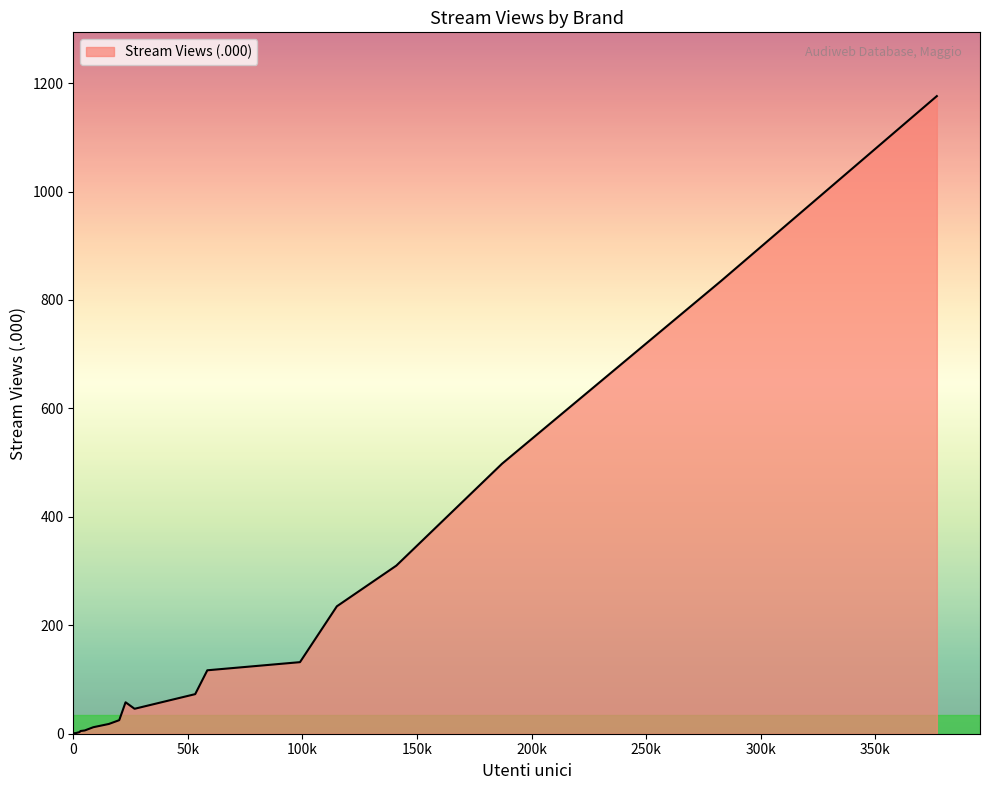

What is the maximum value shown in the chart?

1176